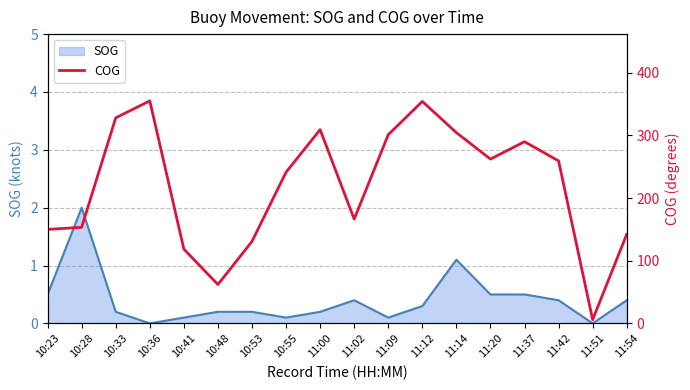

Where is the data nearest to the value 180?

11:02